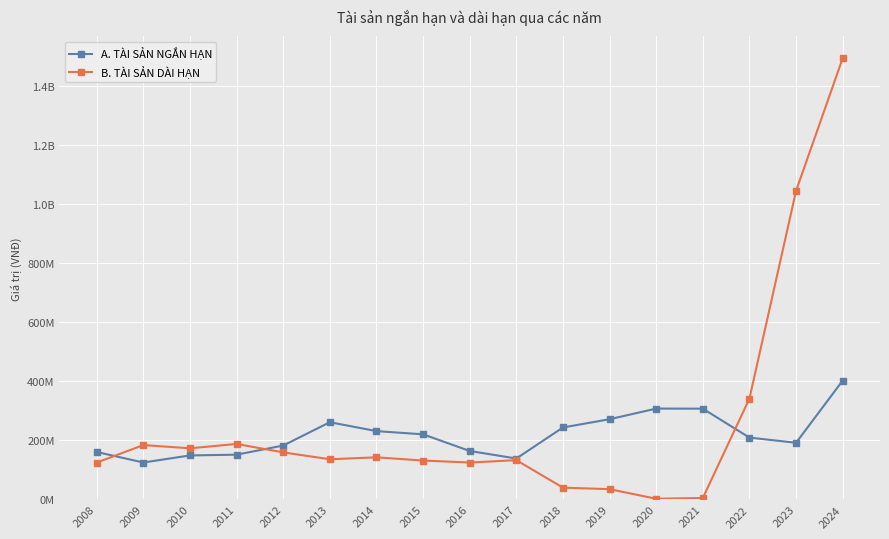

Is this an area chart (filled region under the line)?

No